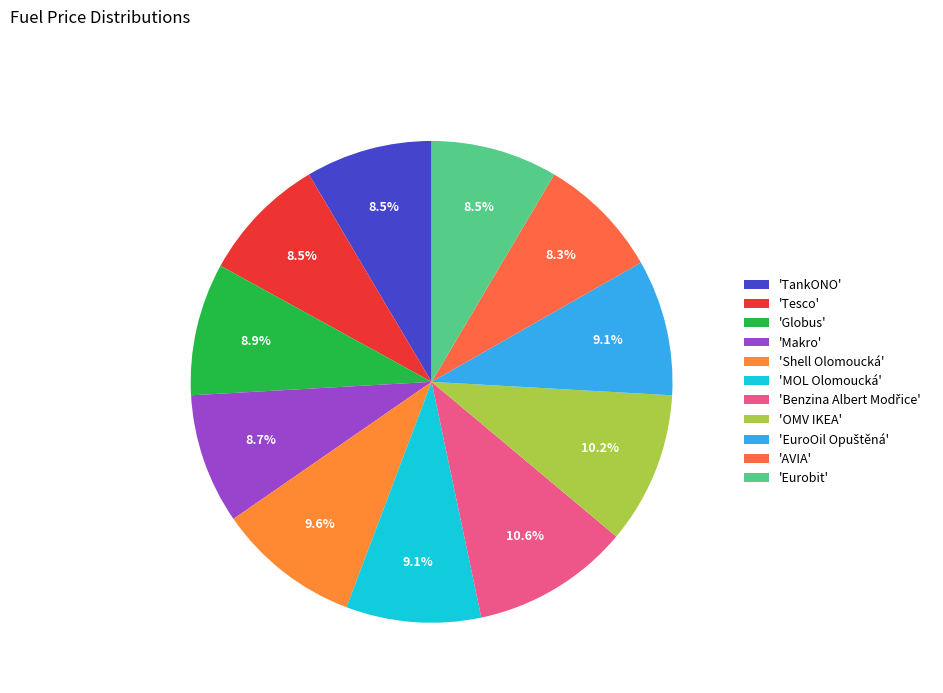

Which category has the smallest portion of the pie?

AVIA